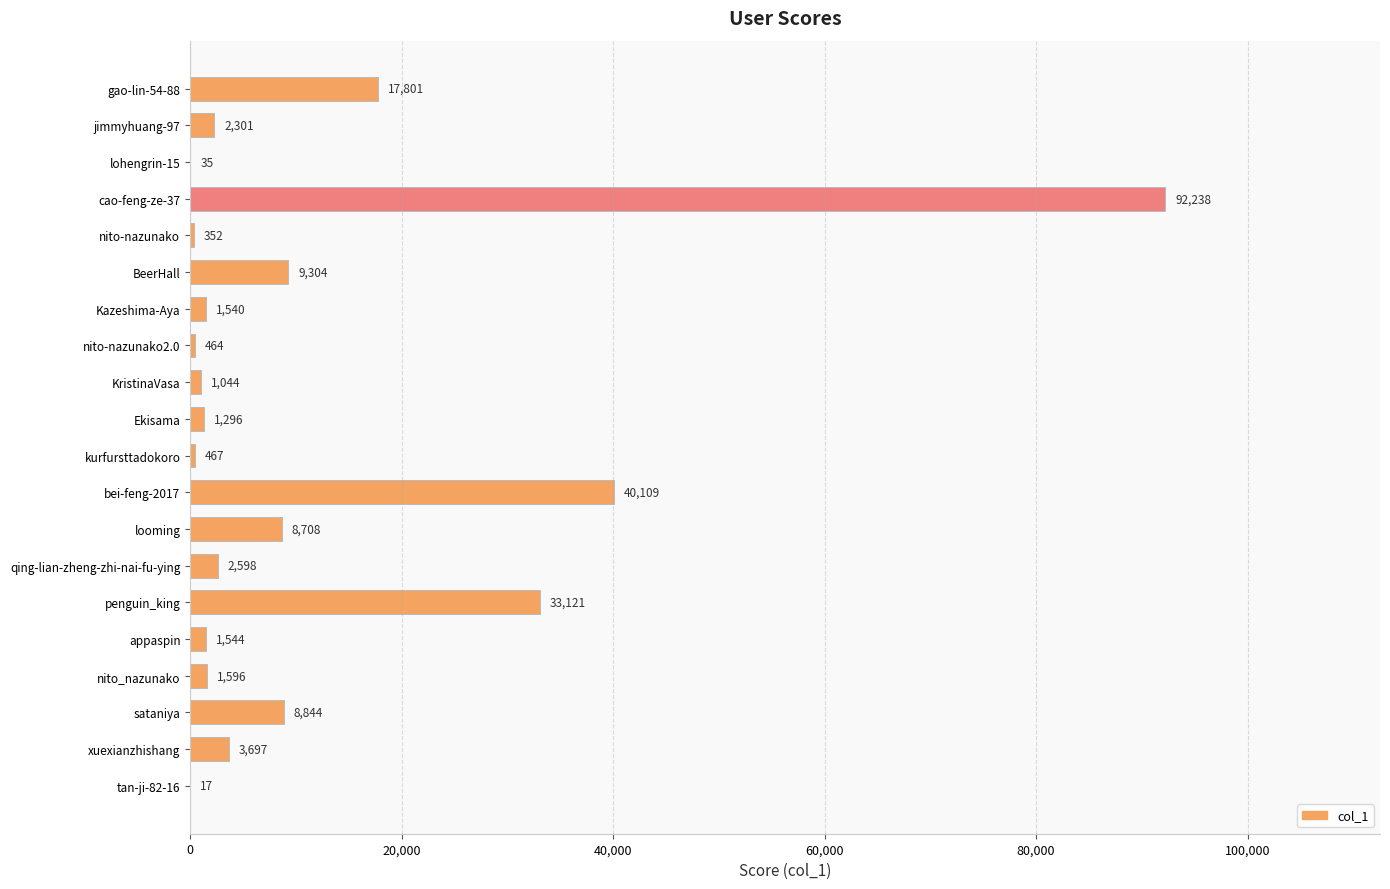

What is the sum of all values?

227076